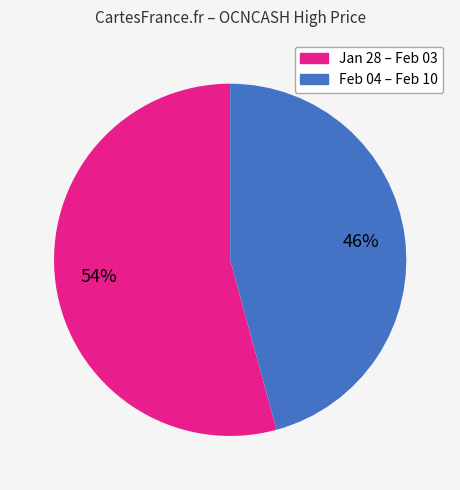

Count the number of slices in the pie.

2